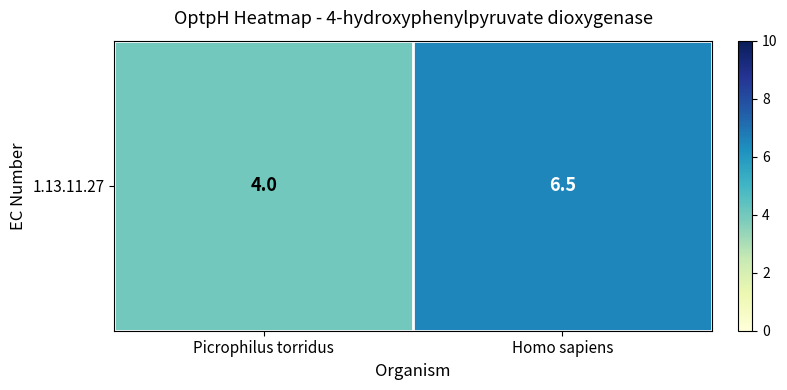

What is the ratio of the value at Homo sapiens to the value at Picrophilus torridus?

1.6